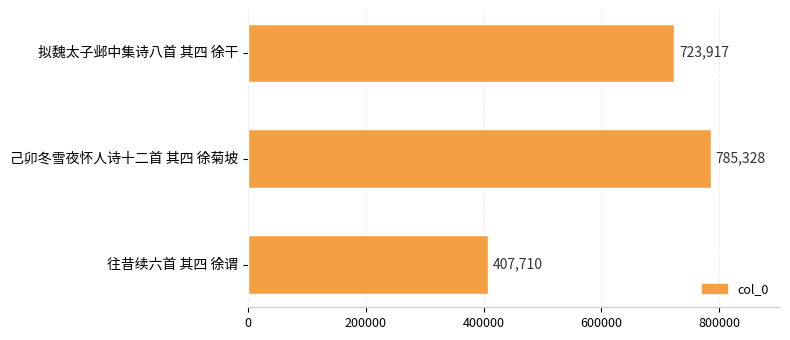

Rank the categories by value from highest to lowest.

己卯冬雪夜怀人诗十二首 其四 徐菊坡, 拟魏太子邺中集诗八首 其四 徐干, 往昔续六首 其四 徐谓